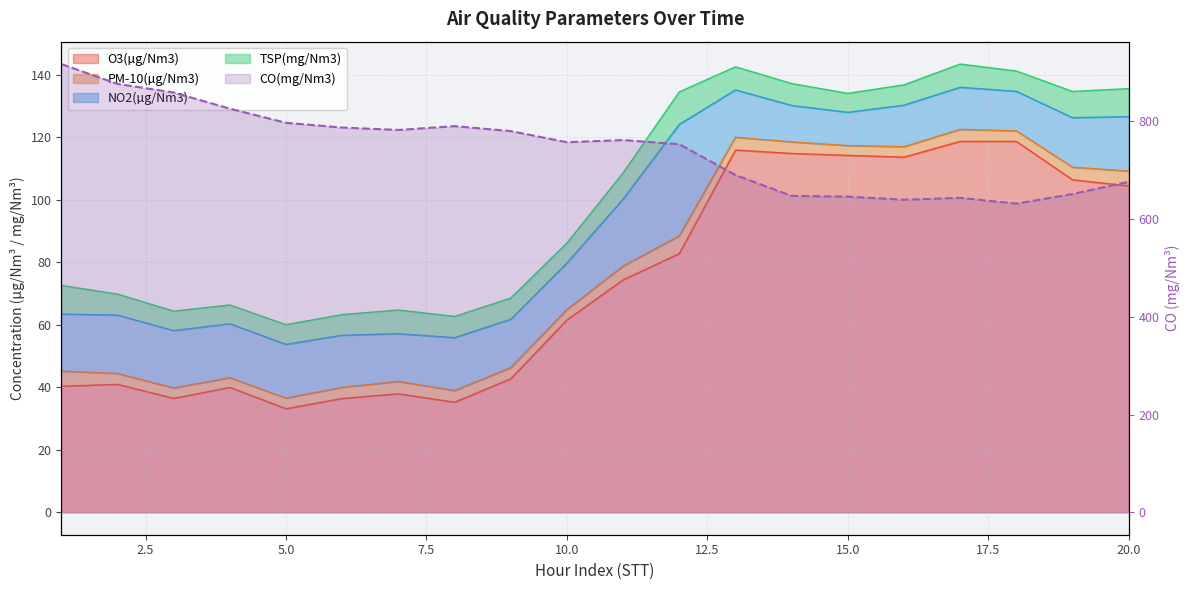

True or false: the data has more than 1 interior local peaks.

True